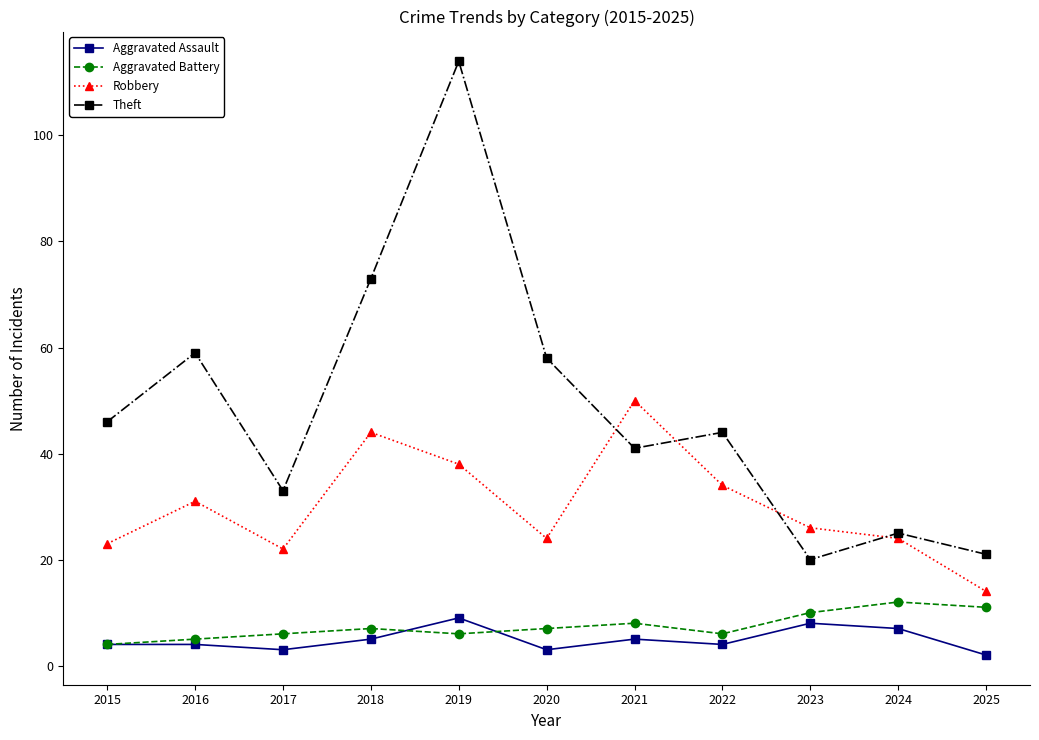

True or false: Theft has a value of 9 at 2017.

False